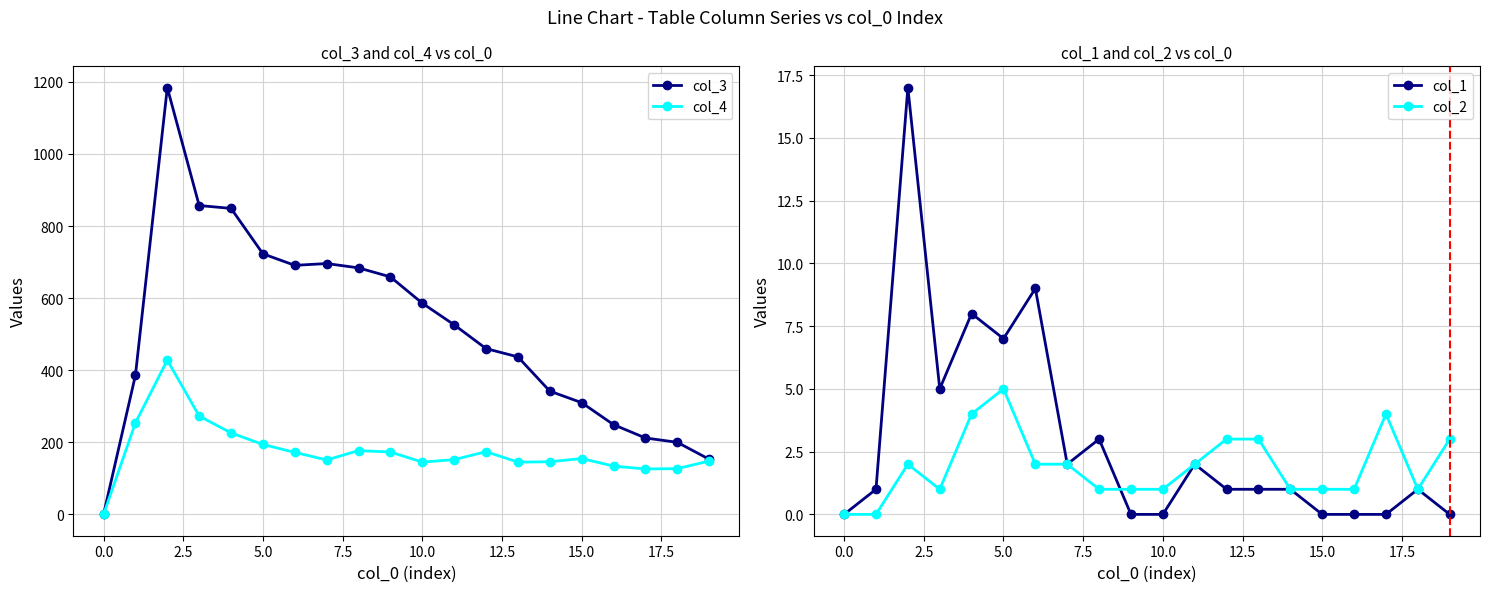

How many intersections are there between col_1 and col_2?

1